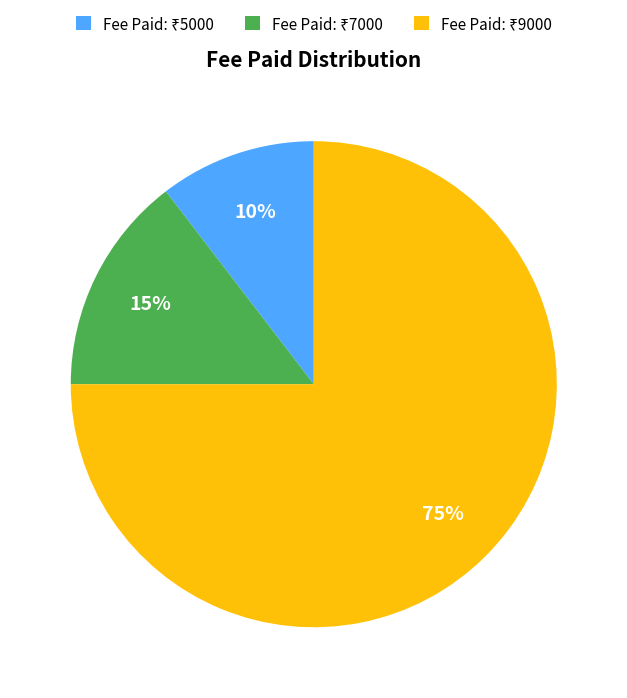

To the nearest percent, what is the average slice percentage?

33%